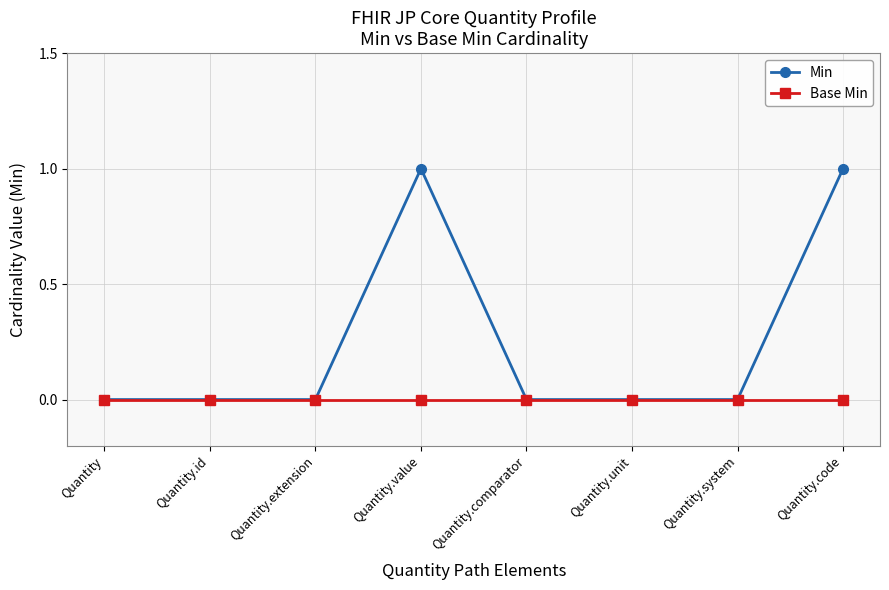

What is the label of the 6th point from the right?

Quantity.extension